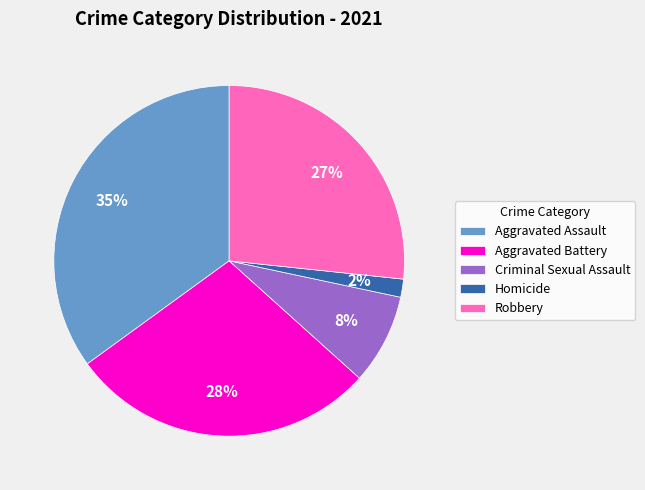

Which slice is the smallest?

Homicide